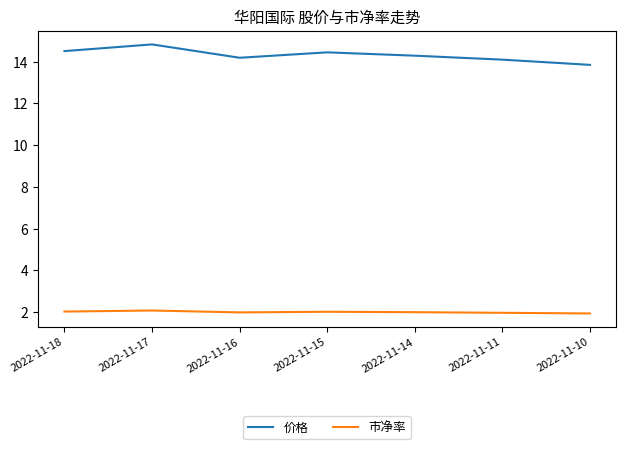

Which category has the highest value across all series?

2022-11-17